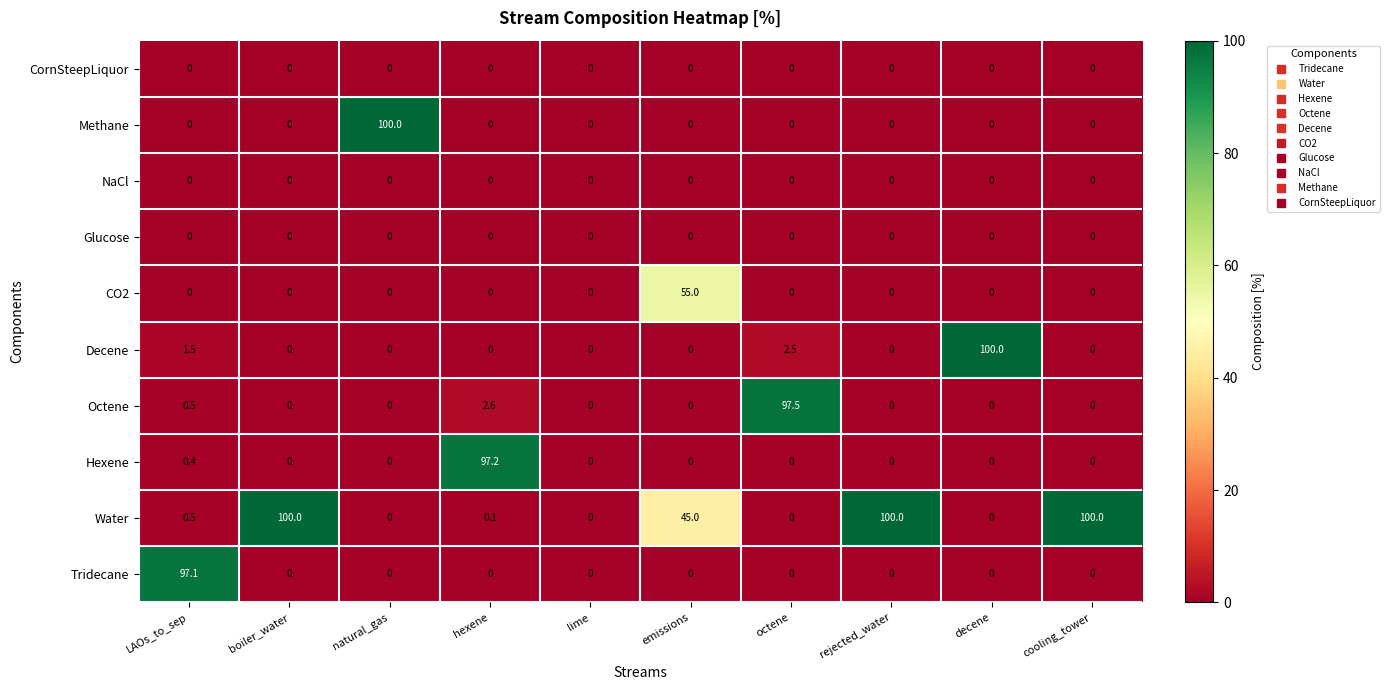

Which category has the highest value in the Octene series?

octene